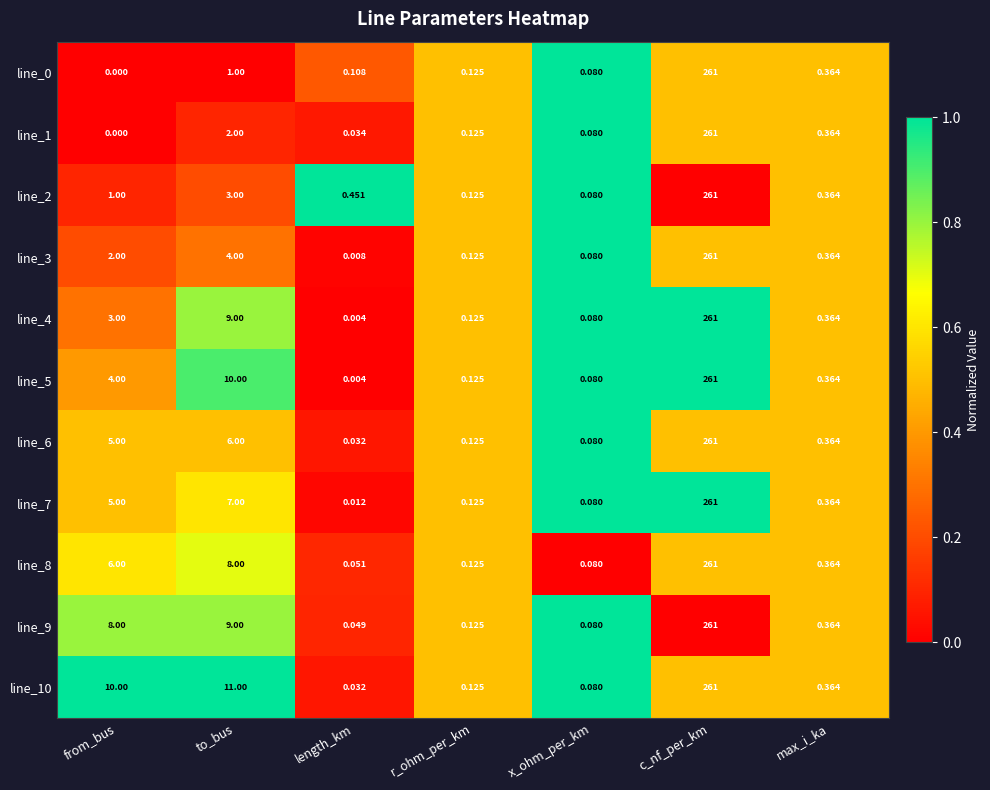

List the labels in order of line_1 value, smallest first.

from_bus, length_km, x_ohm_per_km, r_ohm_per_km, max_i_ka, to_bus, c_nf_per_km